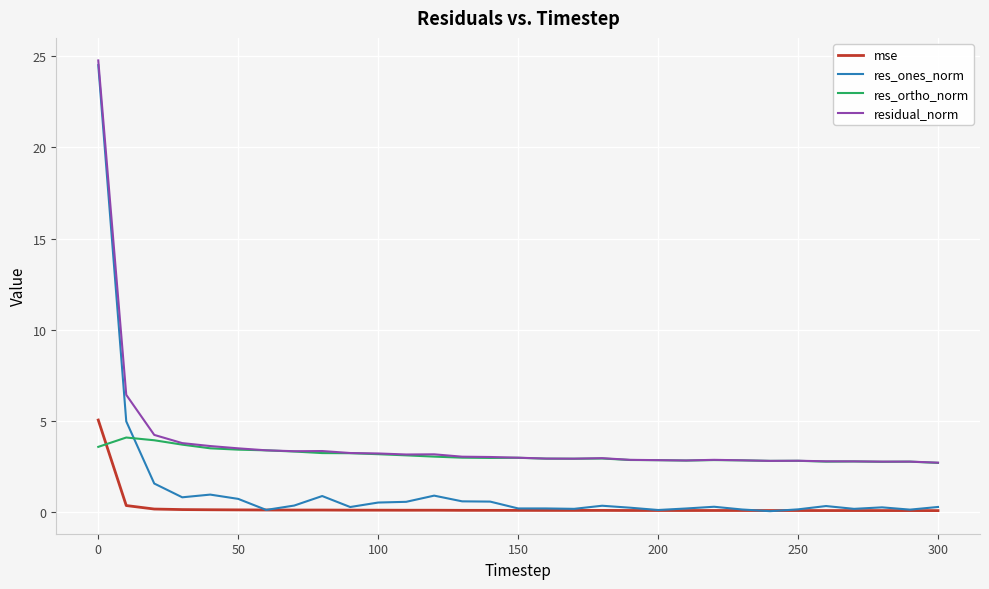

Which series has the largest total across all categories?

residual_norm